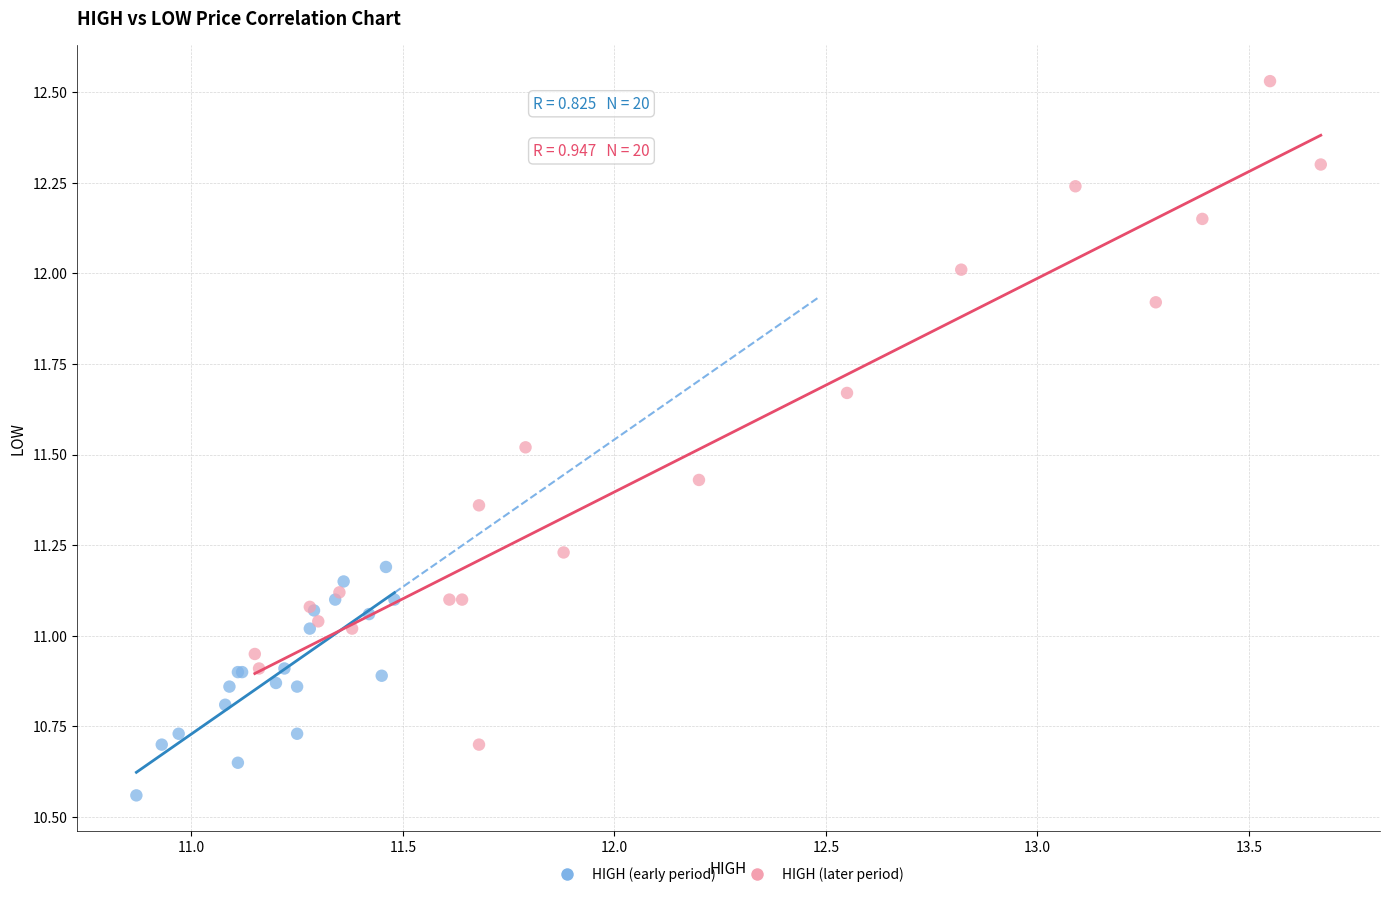

Which series has the largest Y range (max minus min)?

HIGH (later period)